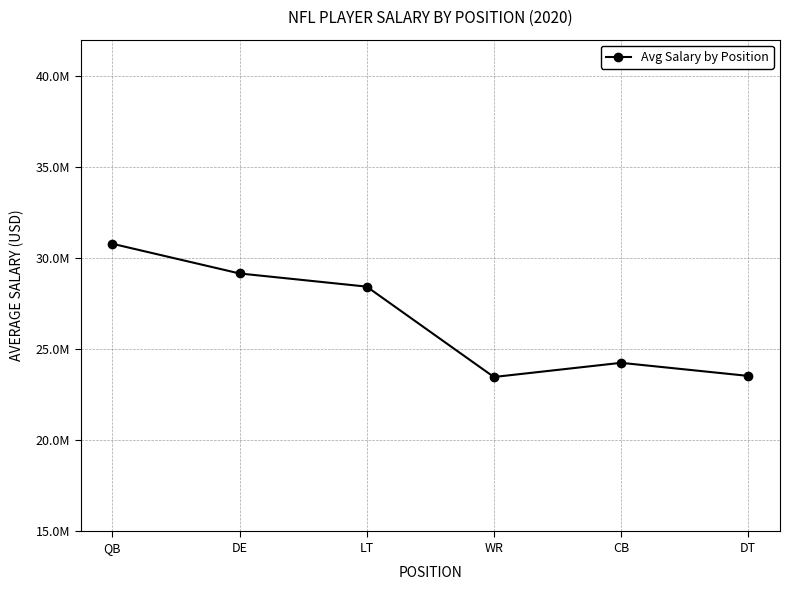

How many values exceed 28441641?

3